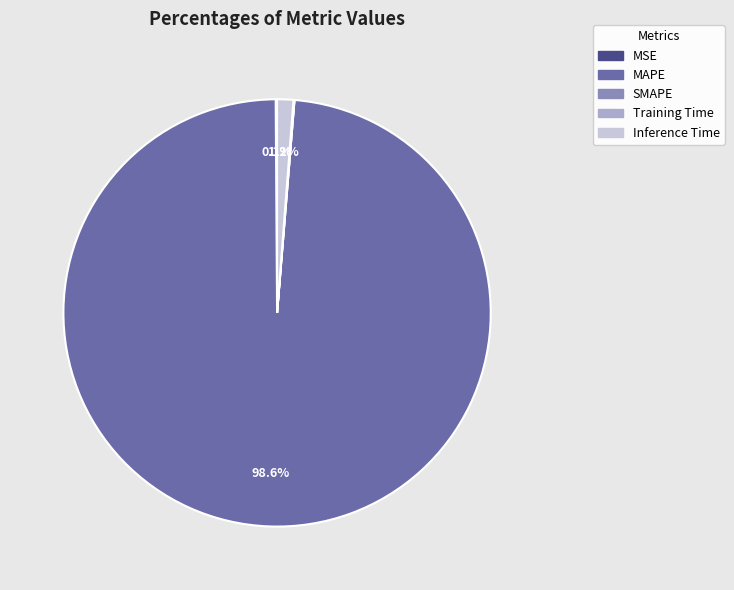

Which category accounts for the majority?

MAPE